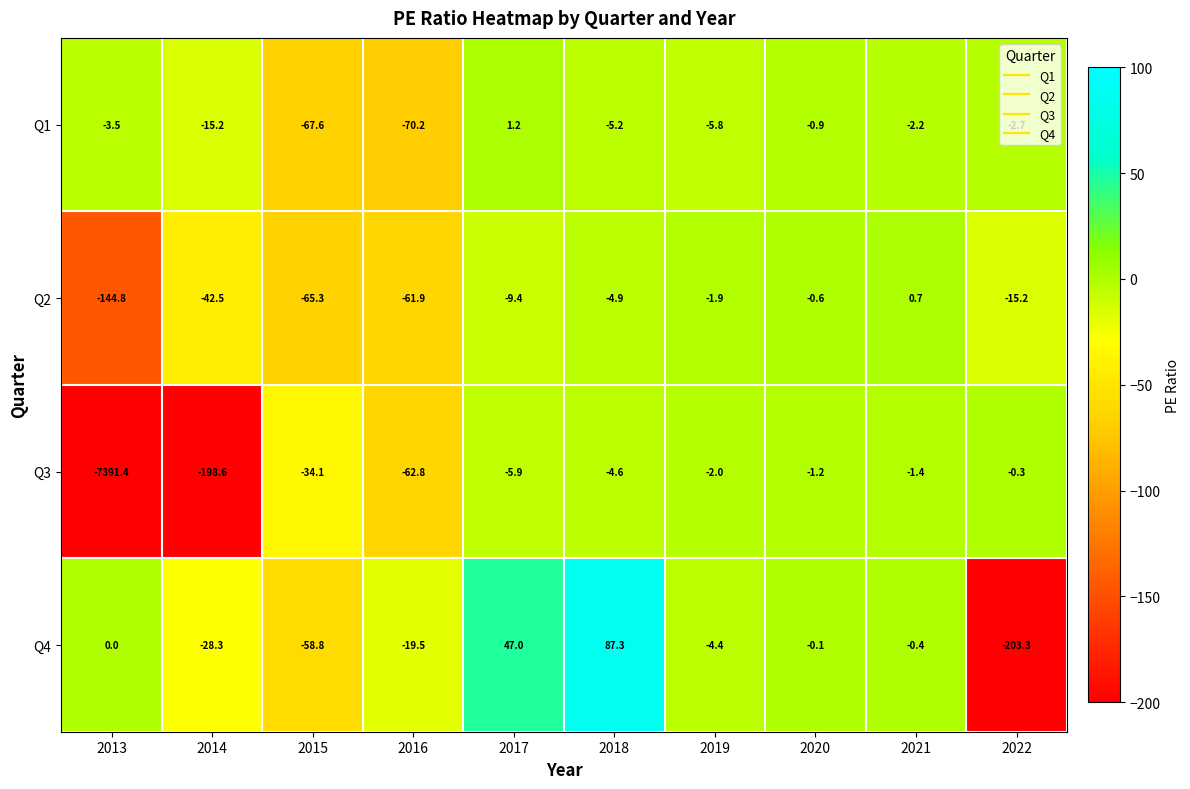

True or false: Q4 has a value of -58.8 at 2015.

True